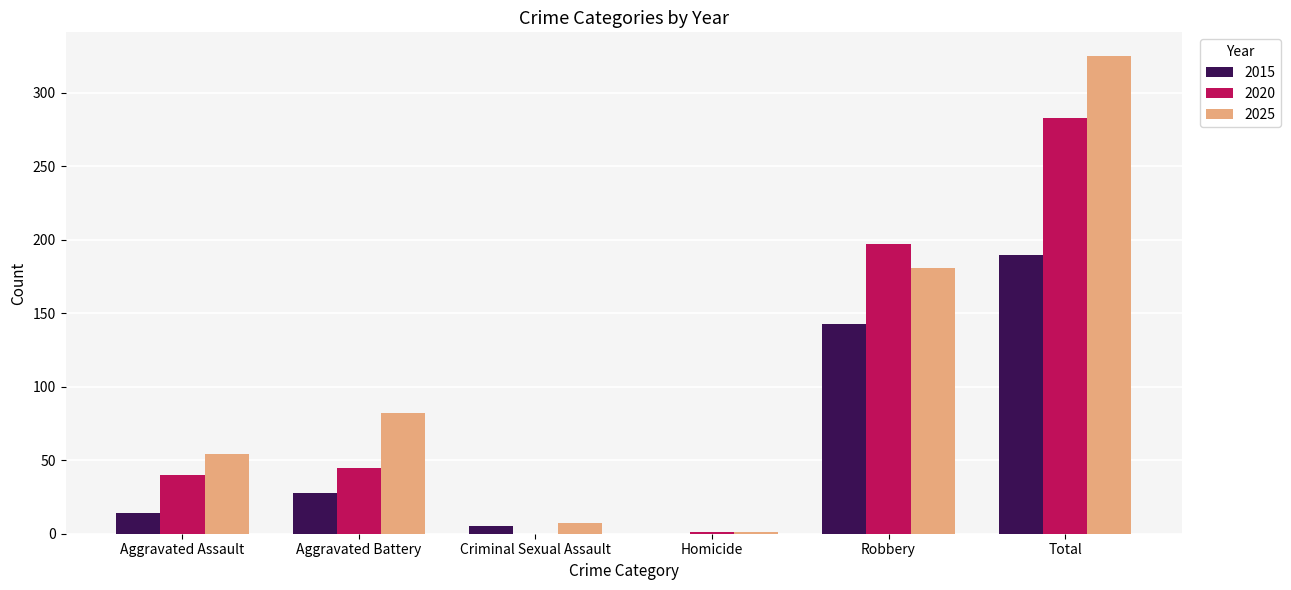

Is the value of 2025 at Robbery greater than the value of 2020 at Robbery?

No